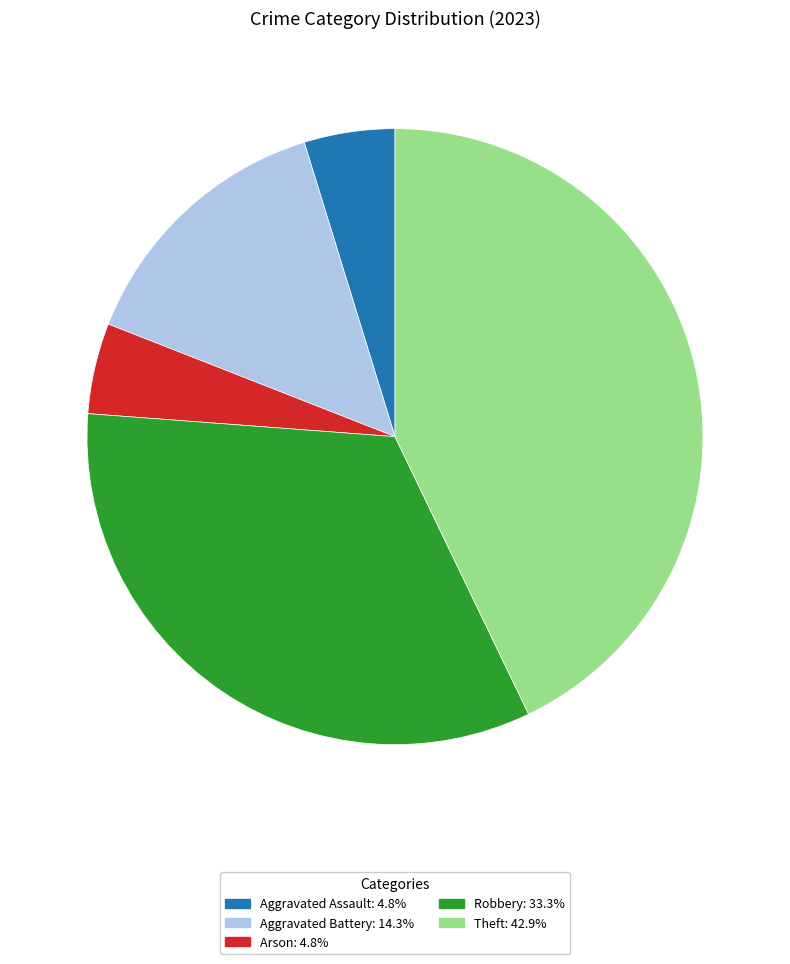

What is the ratio of the value at Theft to the value at Robbery?

1.3